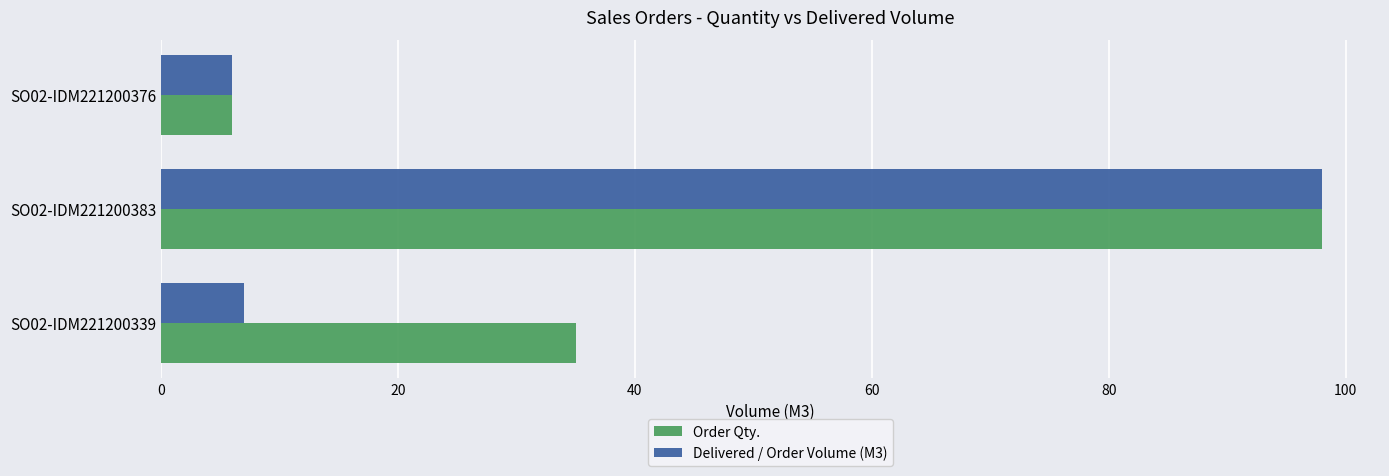

Which series has the largest total across all categories?

Order Qty.